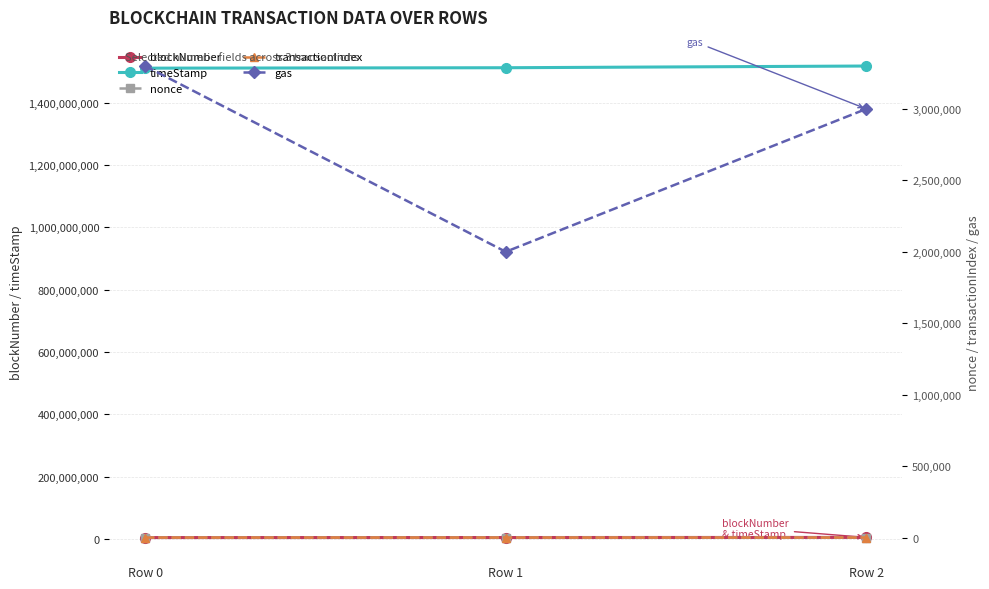

What value does the gas series have at Row 2, to the nearest 100?

3000000